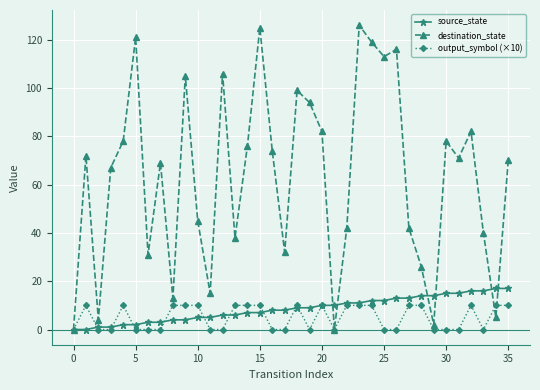

Which series has the largest range (max minus min)?

destination_state